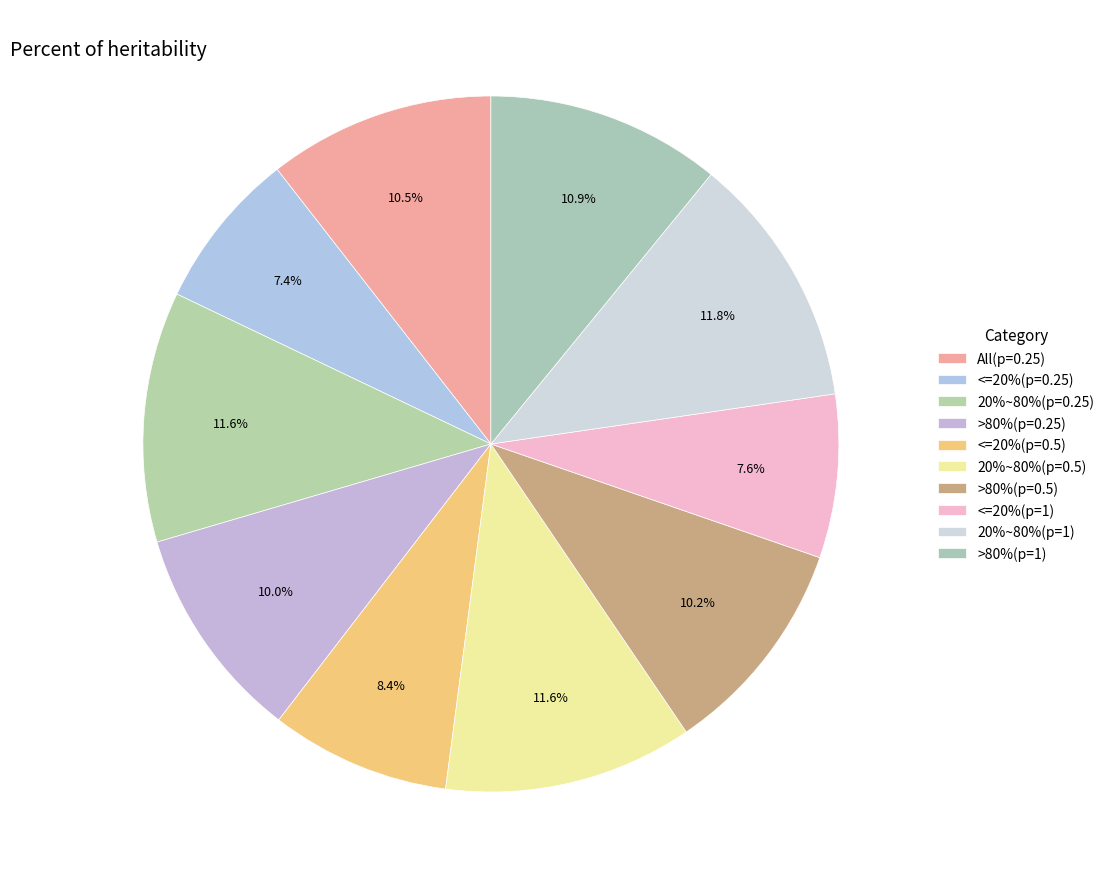

Which has a higher value, 20%~80%(p=0.25) or 20%~80%(p=0.5)?

20%~80%(p=0.25)